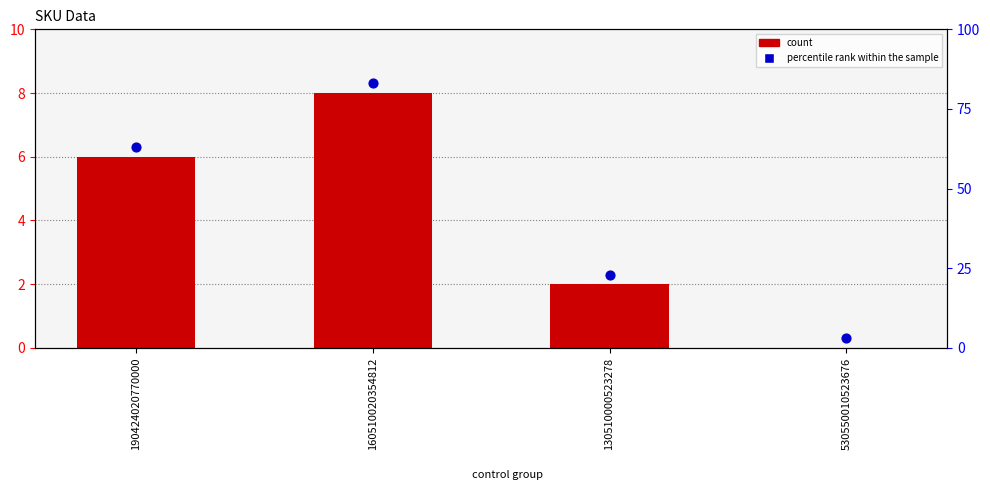

What are all the series names shown in the legend?

count, percentile rank within the sample